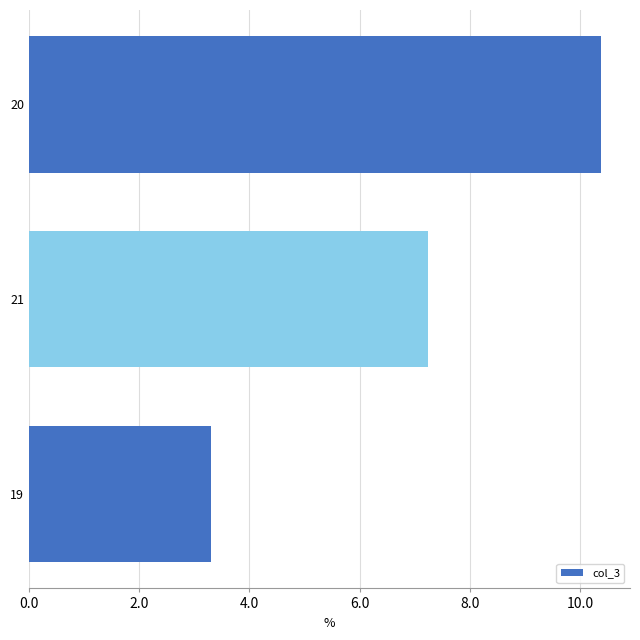

At which category does the chart reach its peak across all series?

20